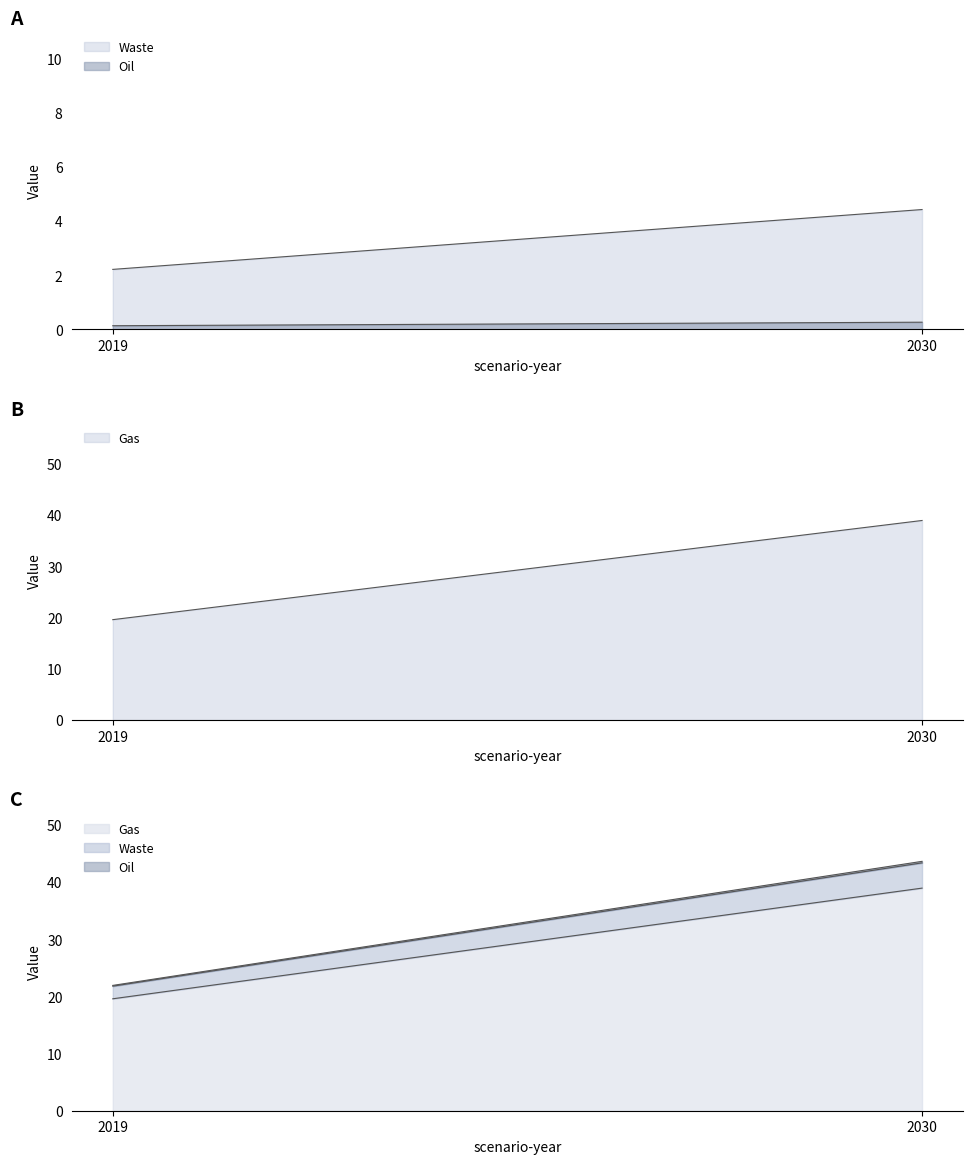

At how many categories does at least one series exceed 3?

2